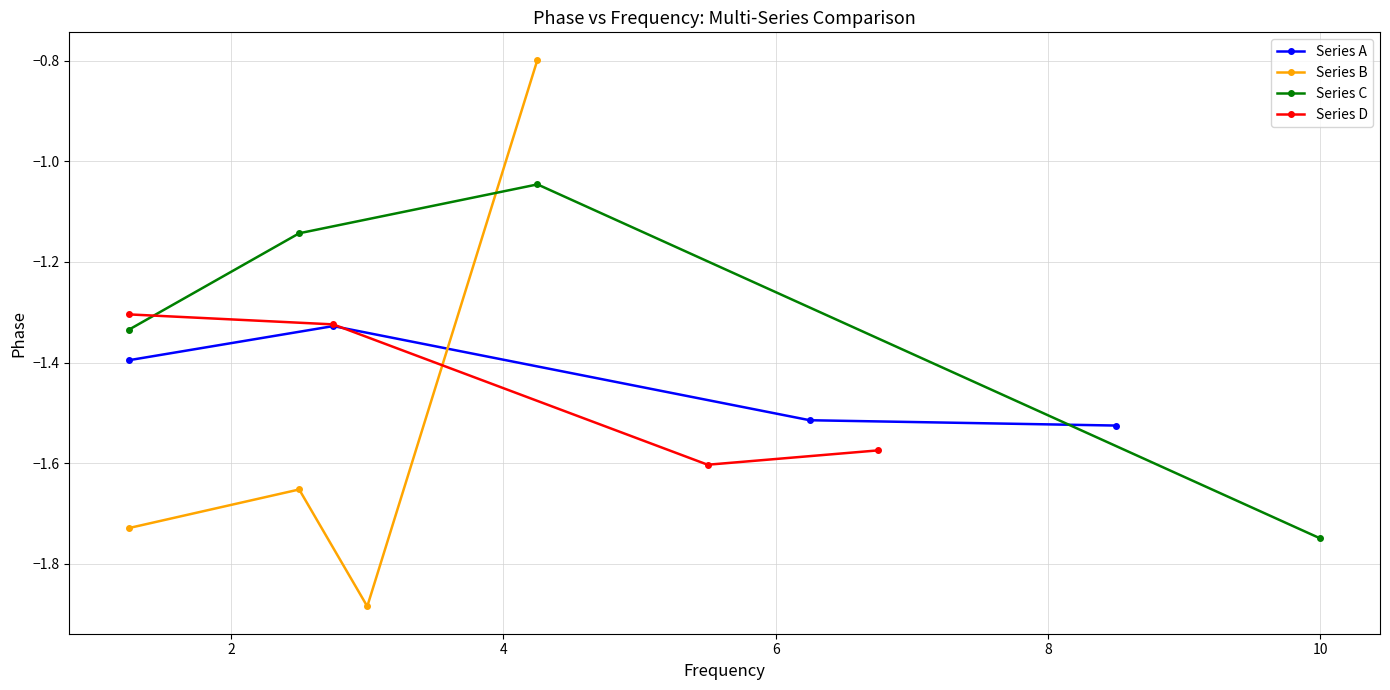

In Series B, how many points are higher than both neighbors (excluding endpoints)?

1